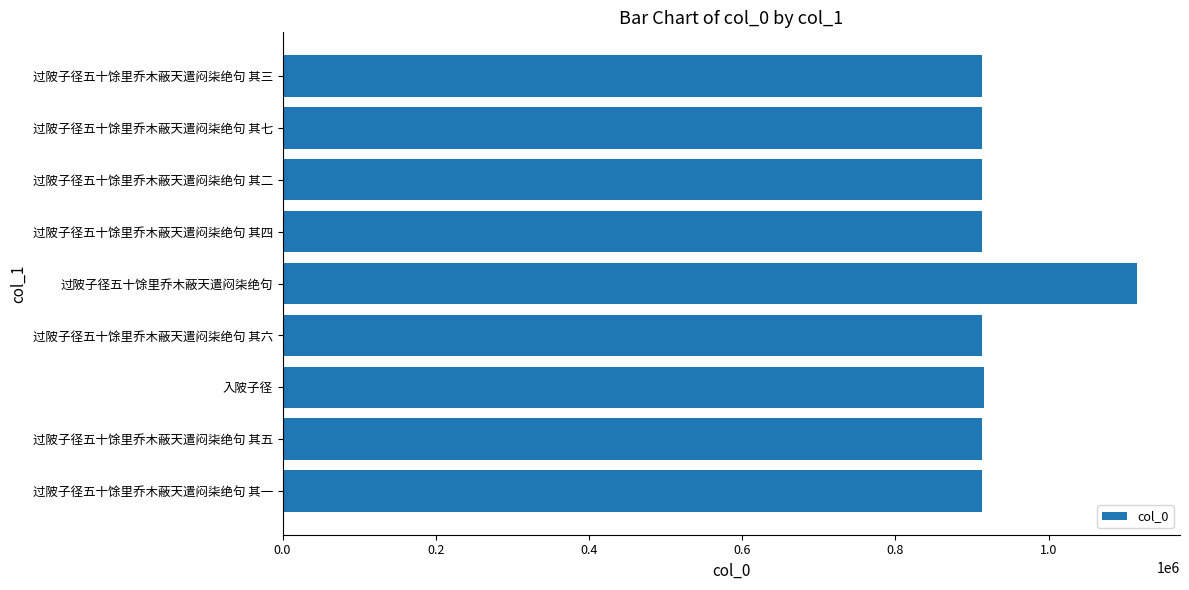

How many data points are less than 912551?

4